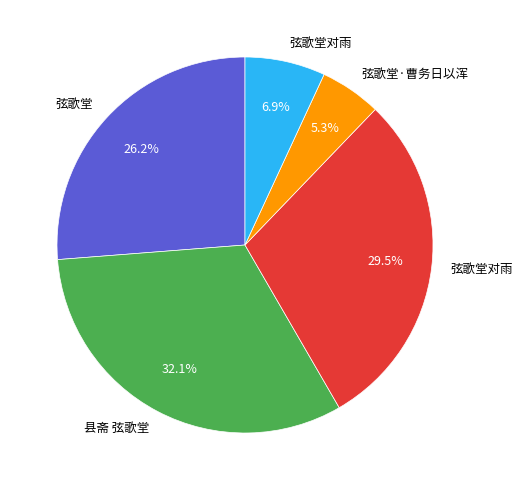

Is there a majority slice in this chart?

No